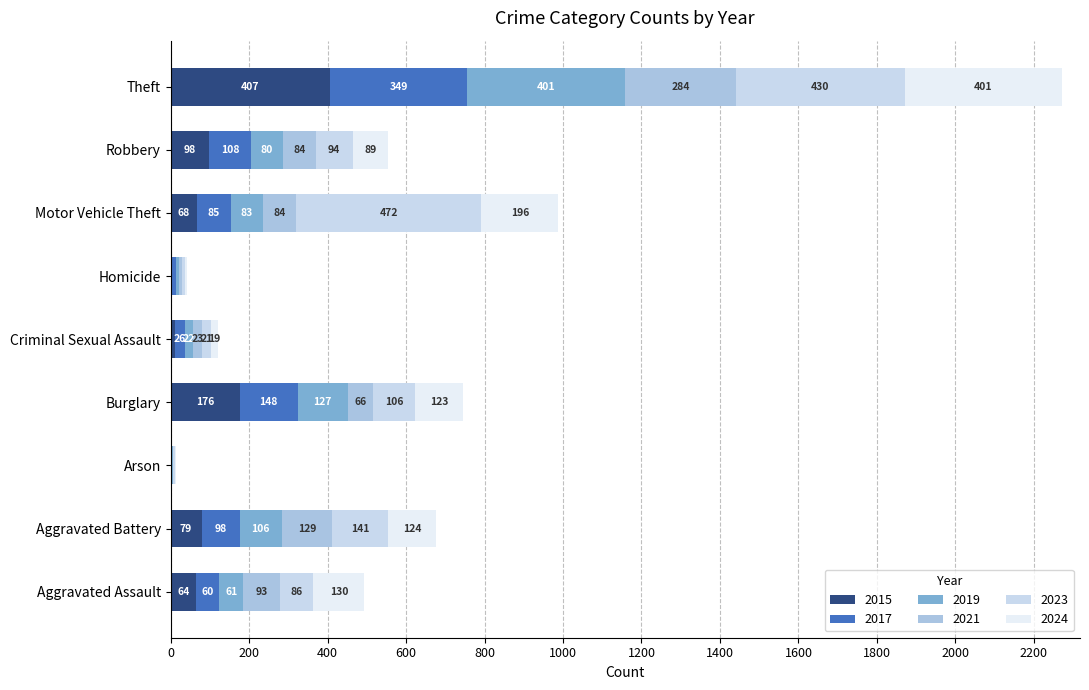

How many data points does each series have?

9